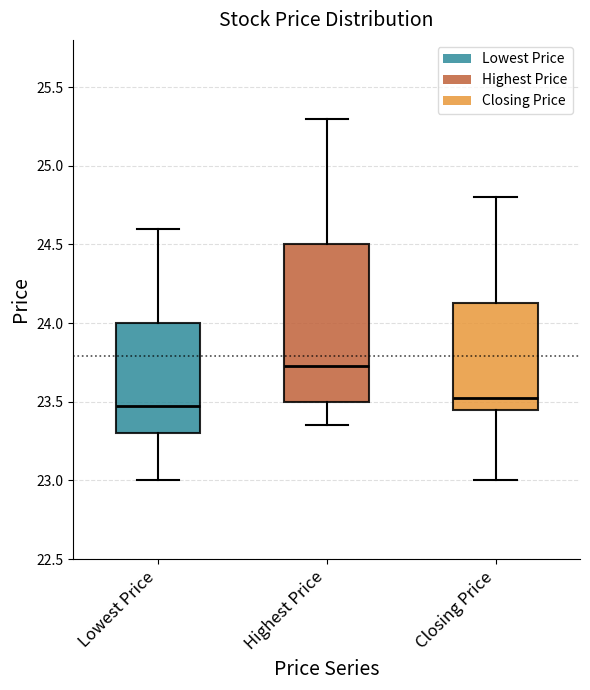

Reading left to right, transcribe this box plot: for each box, give where its median line is, the range the box spans, and where its two whiskers end, as read against the y-axis. The values are not printed on the chart, so give them approximately, as read against the axis.

Lowest Price: median 23.50, box 23.30 to 24.00, whiskers 23.00 to 24.60
Highest Price: median 23.75, box 23.50 to 24.50, whiskers 23.35 to 25.30
Closing Price: median 23.55, box 23.45 to 24.15, whiskers 23.00 to 24.80